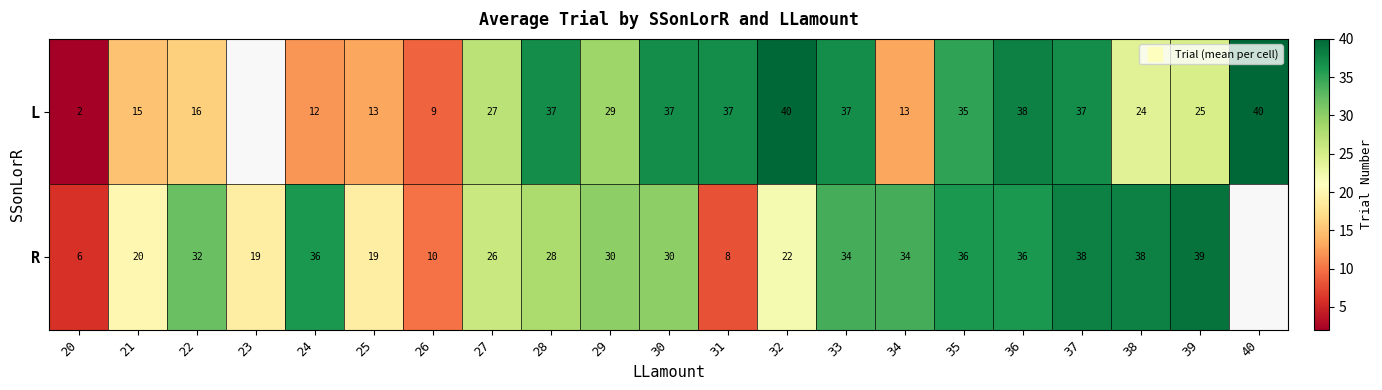

What value does the L series have at 35?

35.0